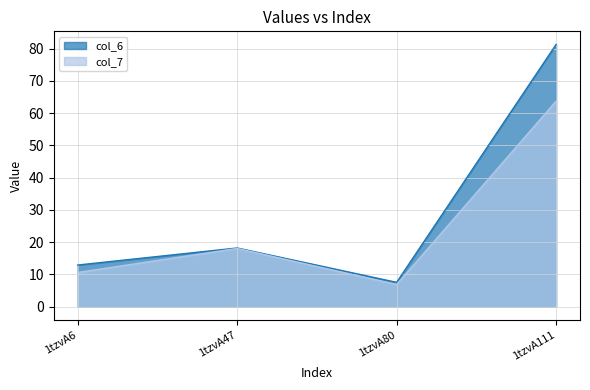

At which category is the sum across all series the highest?

1tzvA111